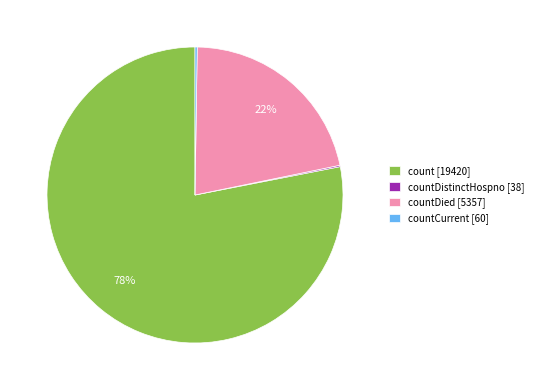

Approximately how many times larger is the value at countDied [5357] compared to count [19420]?

0.3